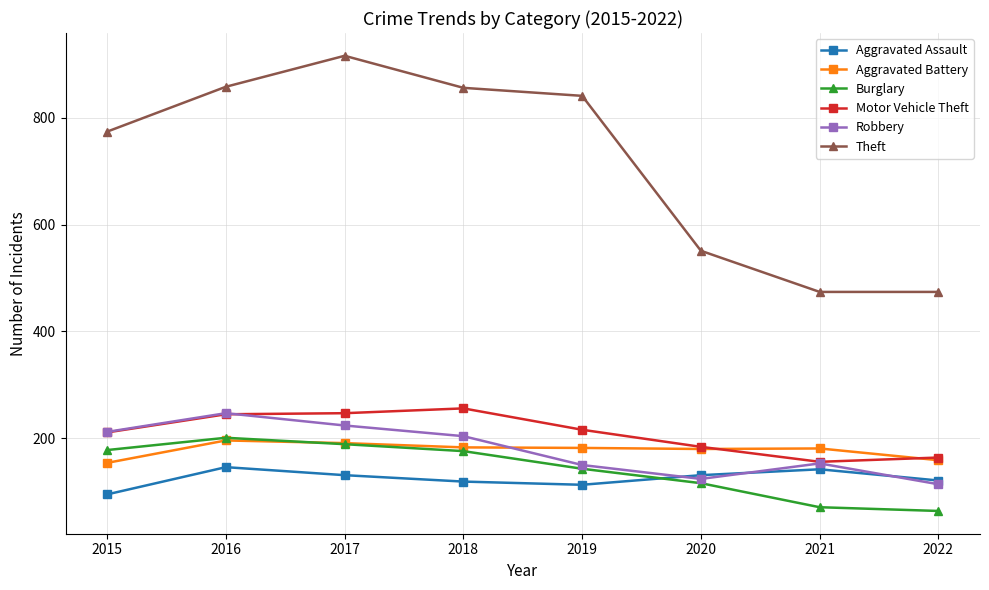

What is the maximum value shown in the chart?

916